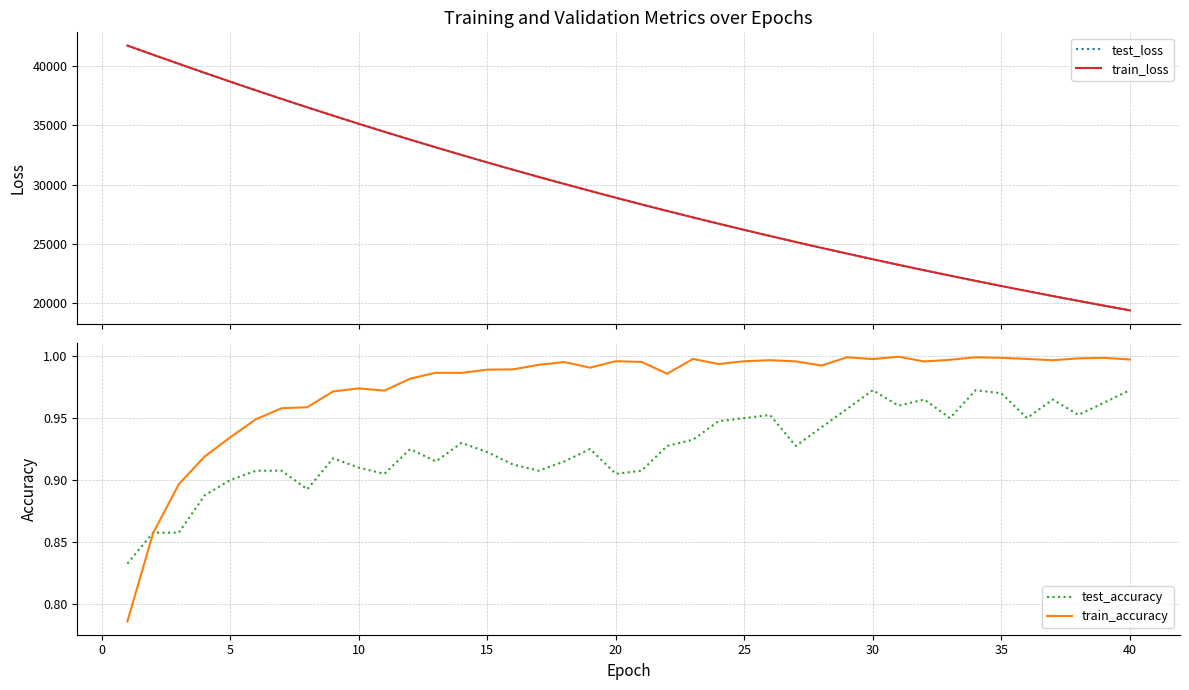

What is the highest value of the test_loss series?

41702.7